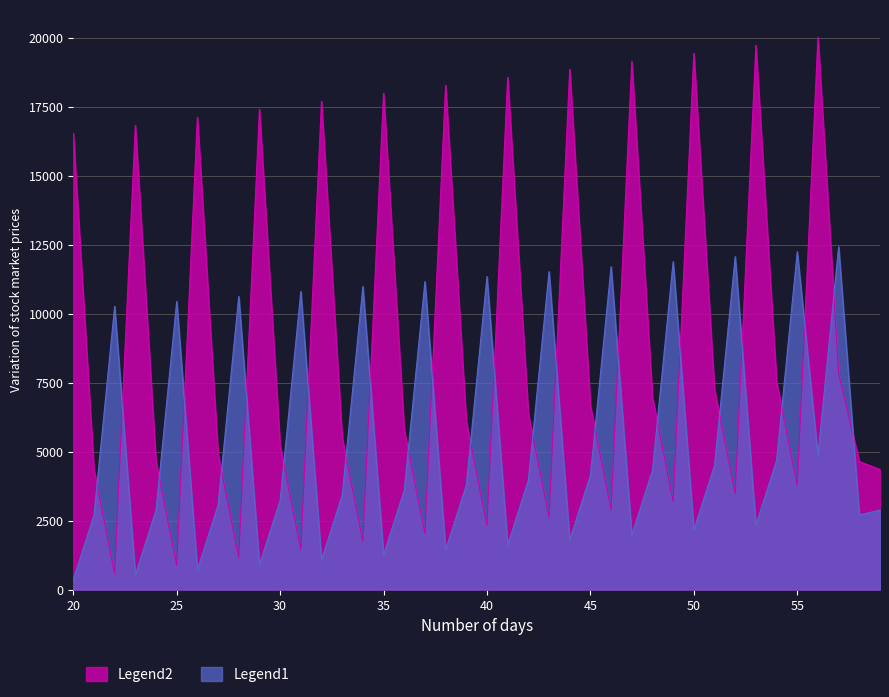

At which label does Legend2 first exceed 6090?

20